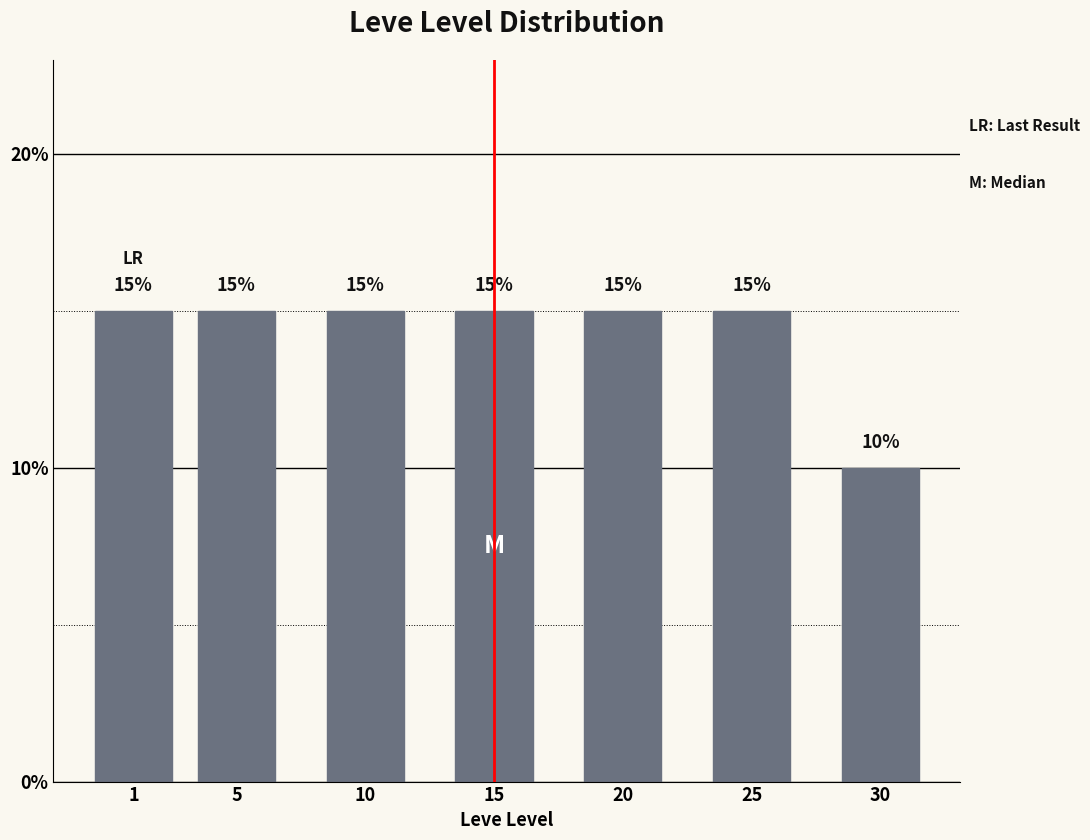

Reading left to right, extract all data points from this chart.

1=15	5=15	10=15	15=15	20=15	25=15	30=10